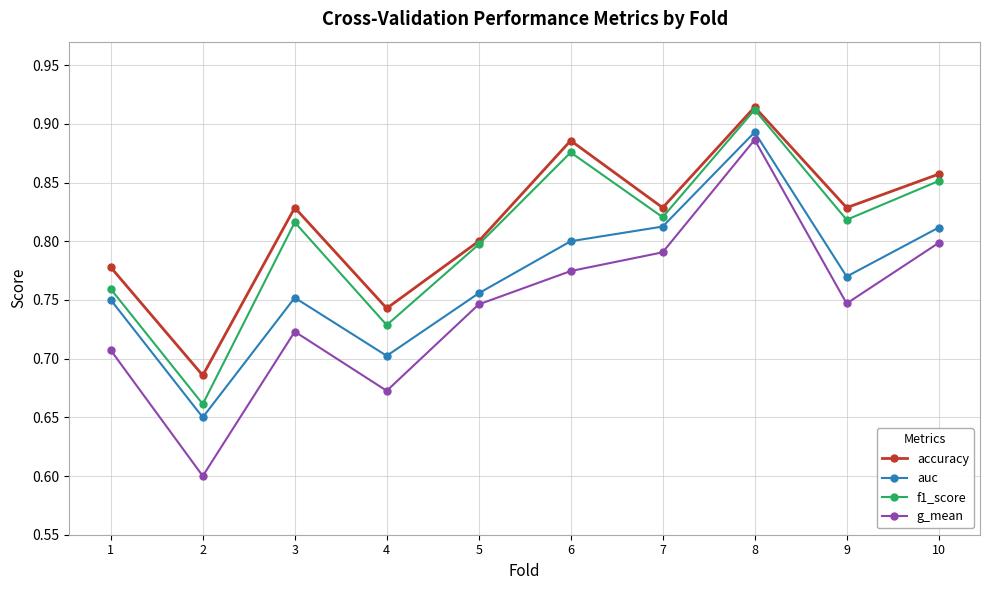

Between 6 and 9, which series saw the biggest shift?

f1_score